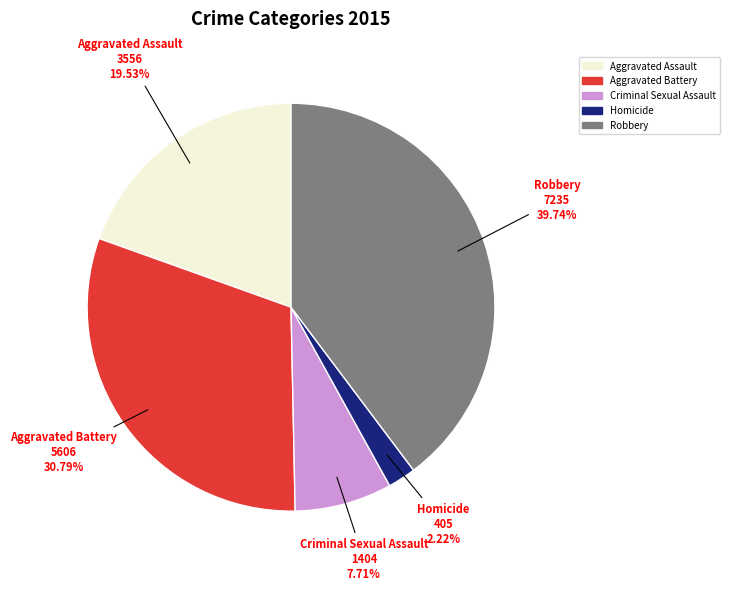

To the nearest percent, what is the combined percentage of Homicide and Aggravated Assault?

22%